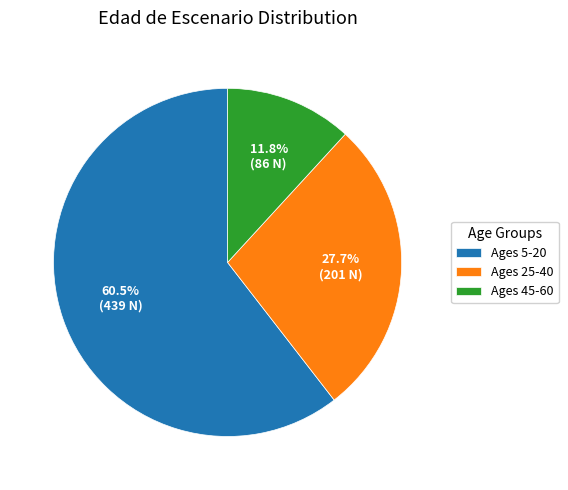

Which slice is the smallest?

Ages 45-60